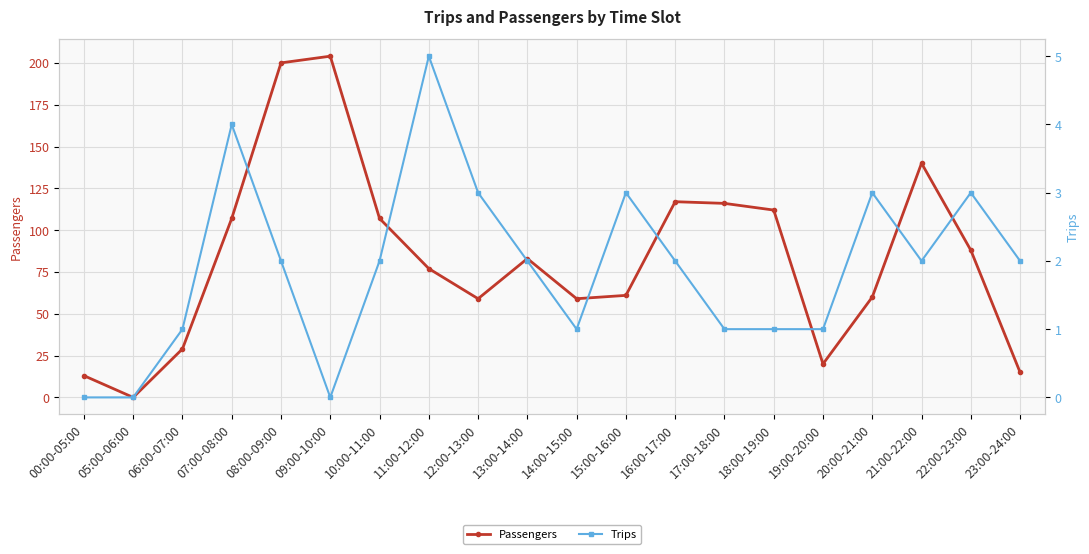

What is the label of the 6th point from the left?

09:00-10:00